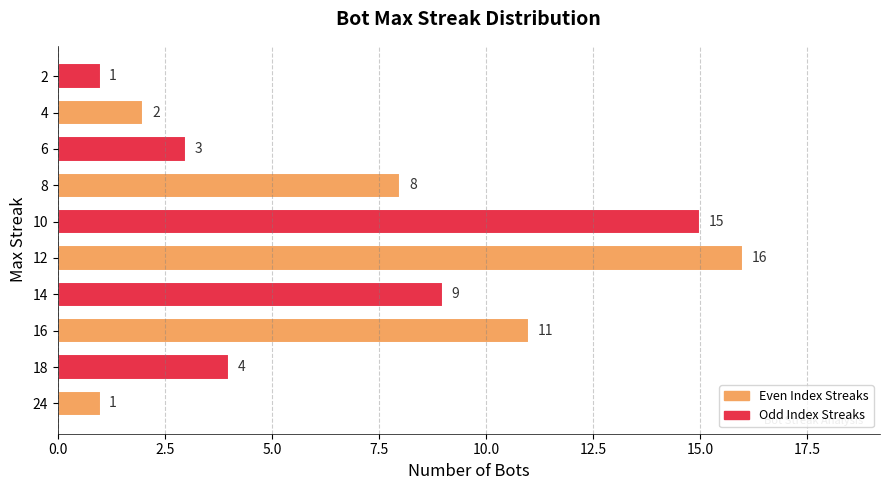

Approximately how many times larger is the value at 6 compared to 2?

3.0